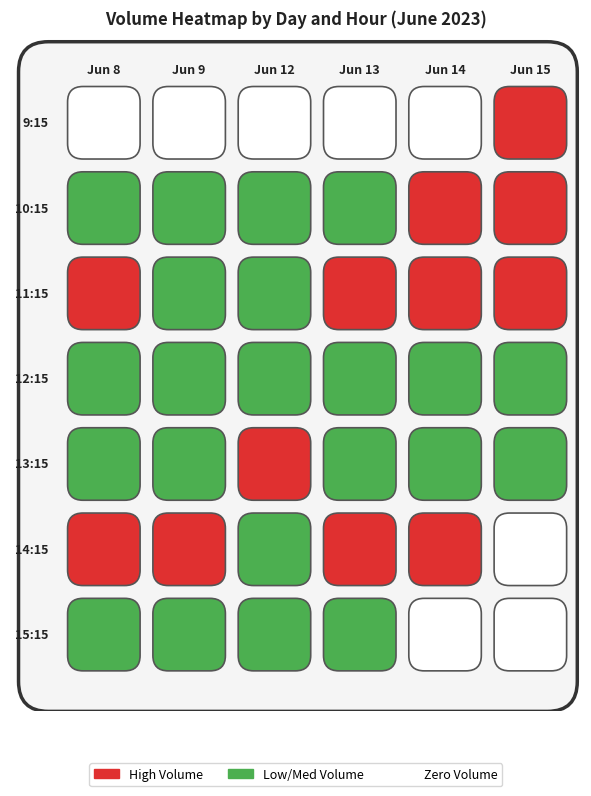

Reading left to right, list all the values displayed in this chart.

6_8: 0	158539	250010	111806	76291	294737	164476
6_9: 0	55963	62566	90225	70884	165903	119736
6_12: 0	81928	52921	72399	275108	133873	98085
6_13: 0	116296	181085	124464	146037	226431	131148
6_14: 0	510306	249318	75718	91601	415630	0
6_15: 640067	173327	204277	113072	90462	0	0